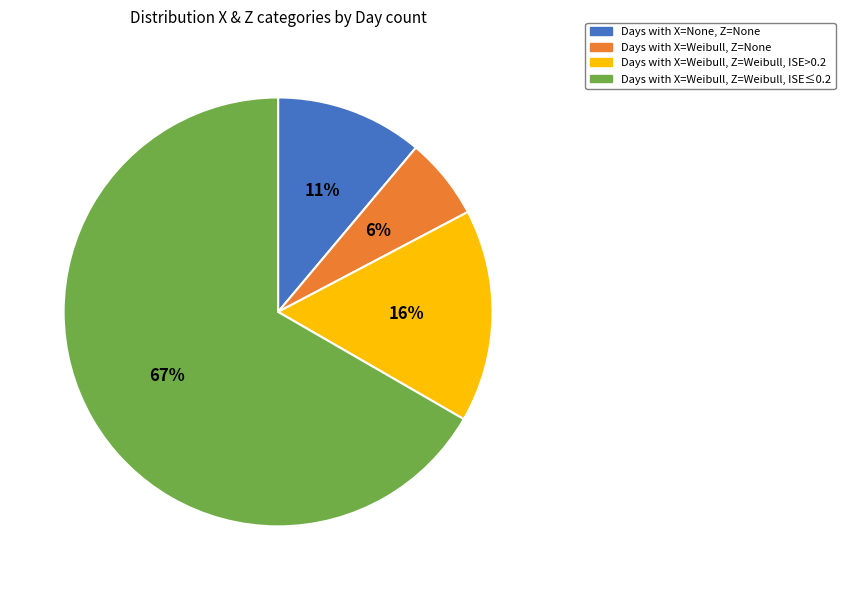

Do Days with X=Weibull, Z=Weibull, ISE>0.2 and Days with X=Weibull, Z=Weibull, ISE≤0.2 together represent more than half of the pie?

Yes